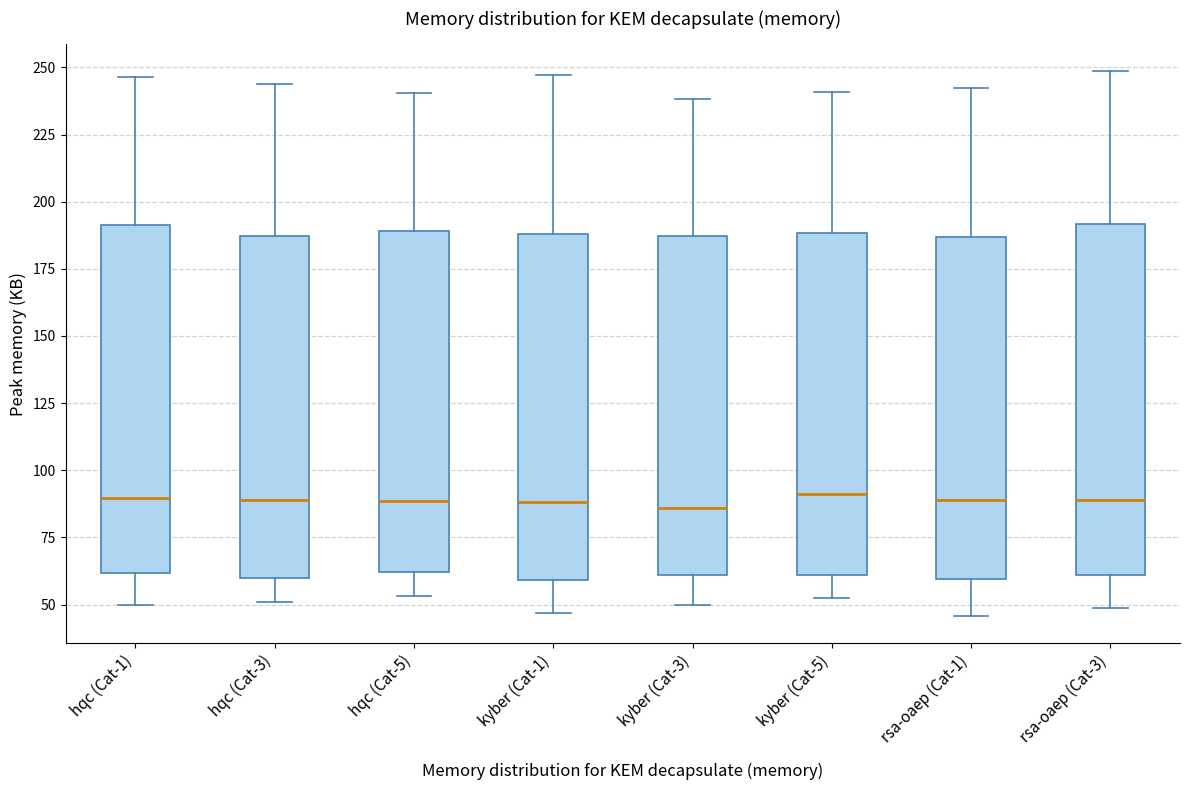

Reading left to right, read every box against the y-axis: the position of its median line, the range the box covers, and the ends of its whiskers. The values are not printed on the chart, so give them approximately, as read against the axis.

hqc (Cat-1): median 90, box 60 to 190, whiskers 50 to 245
hqc (Cat-3): median 90, box 60 to 185, whiskers 50 to 245
hqc (Cat-5): median 90, box 60 to 190, whiskers 55 to 240
kyber (Cat-1): median 90, box 60 to 190, whiskers 45 to 245
kyber (Cat-3): median 85, box 60 to 185, whiskers 50 to 240
kyber (Cat-5): median 90, box 60 to 190, whiskers 50 to 240
rsa-oaep (Cat-1): median 90, box 60 to 185, whiskers 45 to 245
rsa-oaep (Cat-3): median 90, box 60 to 190, whiskers 50 to 250